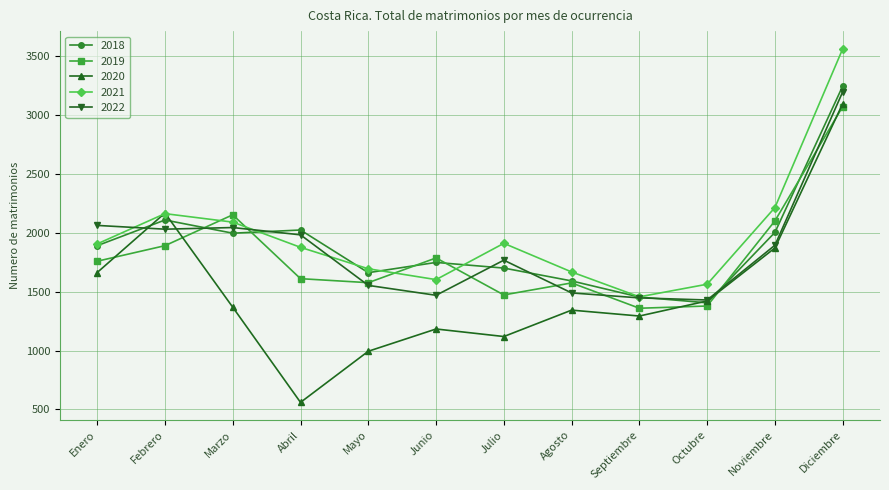

What is the difference between the maximum and second lowest values in the 2018 series?

1791